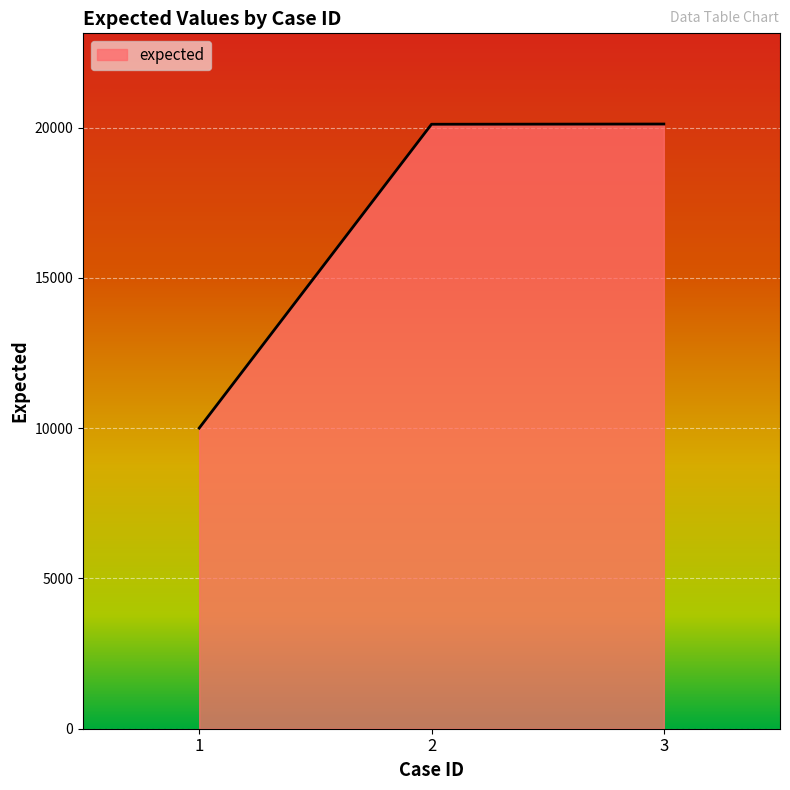

Does the chart display data point markers on the line(s)?

No